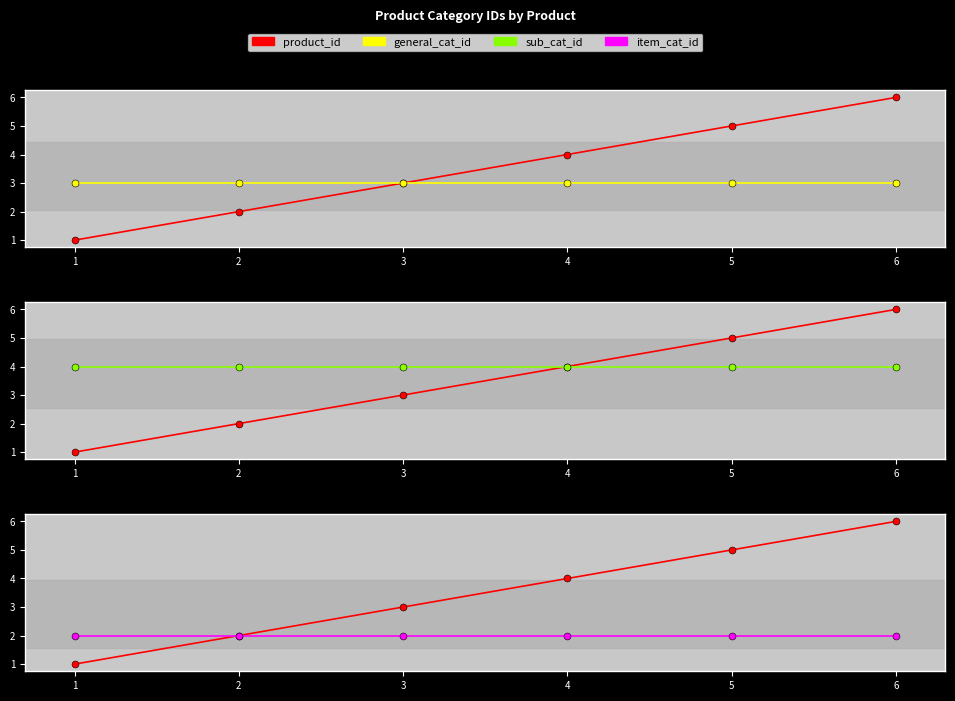

What is the minimum value shown in the chart?

1